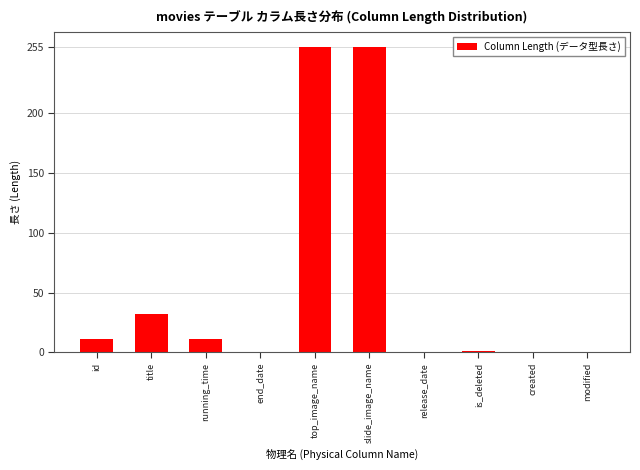

The chart shows a value of 0.5 at created. True or false?

True